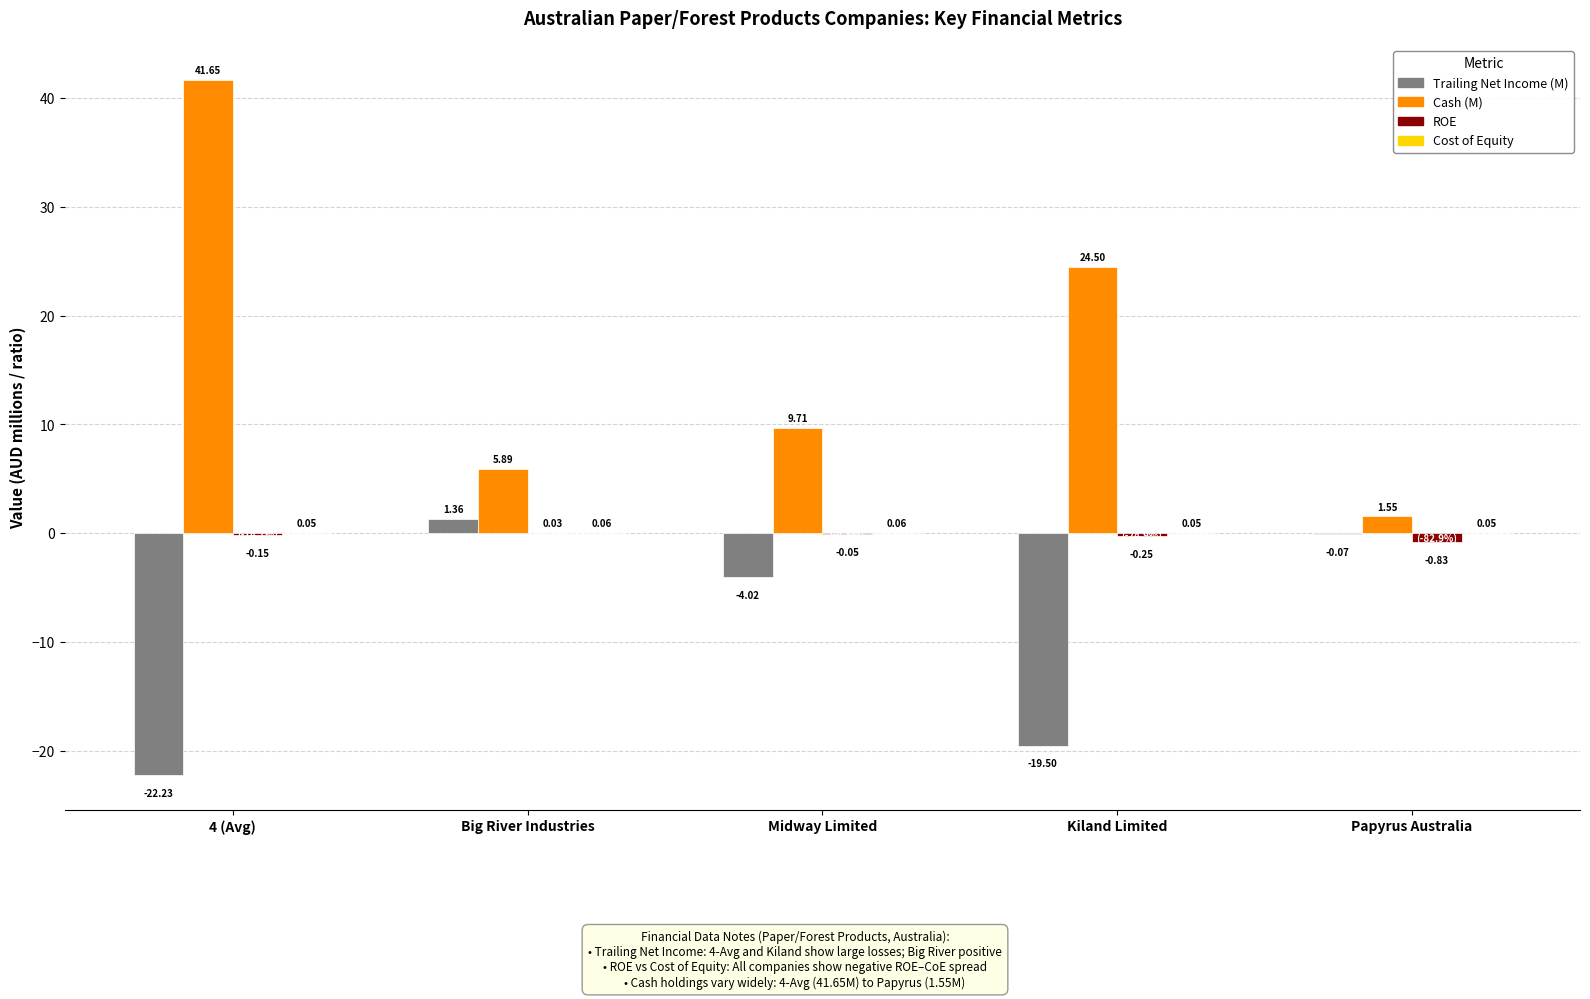

At which label does Trailing Net Income (M) first exceed -4?

Big River Industries